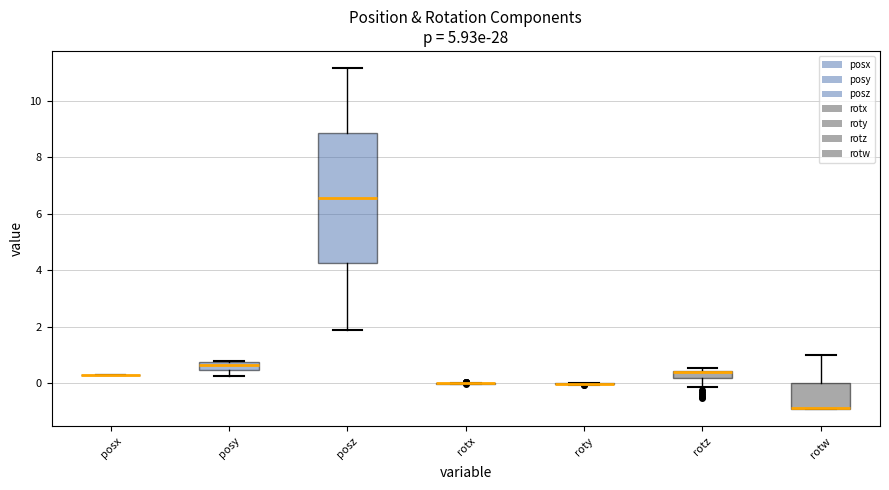

Where does the lower whisker of the box for rotz end on the y-axis? The values are not printed on the chart, so give them approximately, as read against the axis.

-0.2